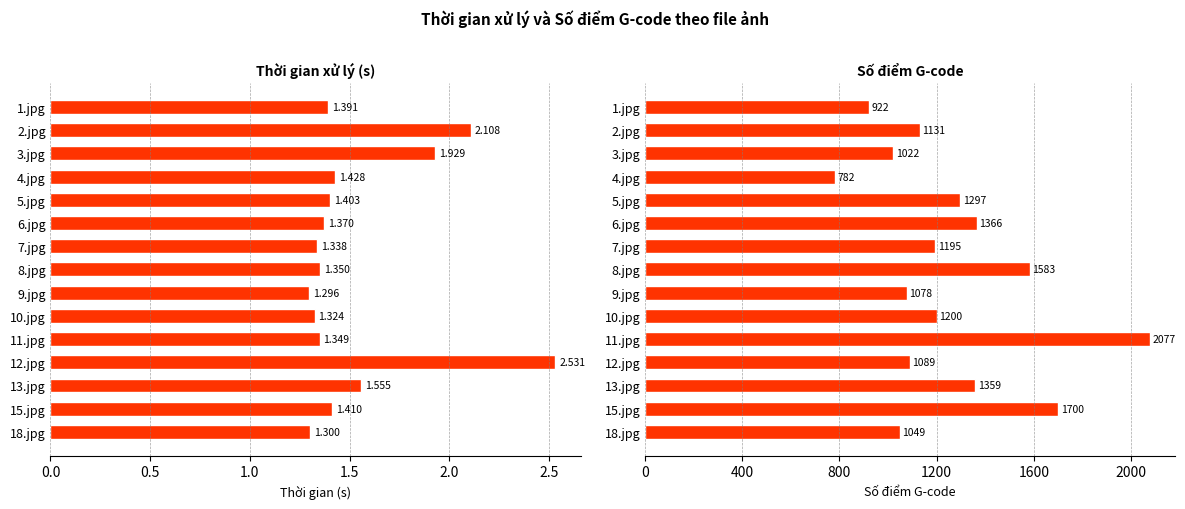

Which series has the largest total across all categories?

Số điểm G-code